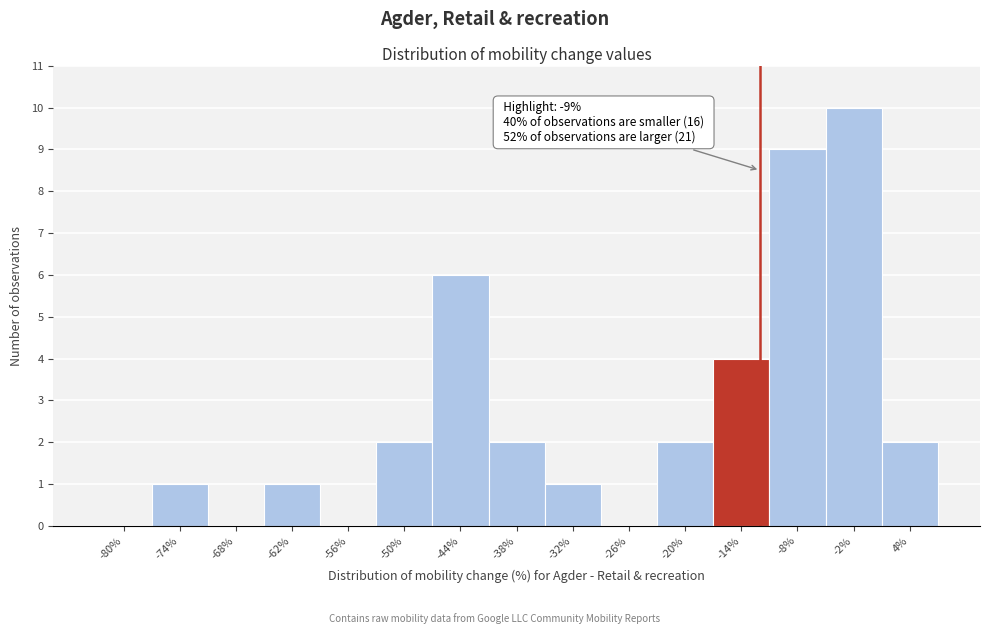

Reading right to left, extract all data points from this chart.

4%=2	-2%=10	-8%=9	-14%=4	-20%=2	-26%=0	-32%=1	-38%=2	-44%=6	-50%=2	-56%=0	-62%=1	-68%=0	-74%=1	-80%=0